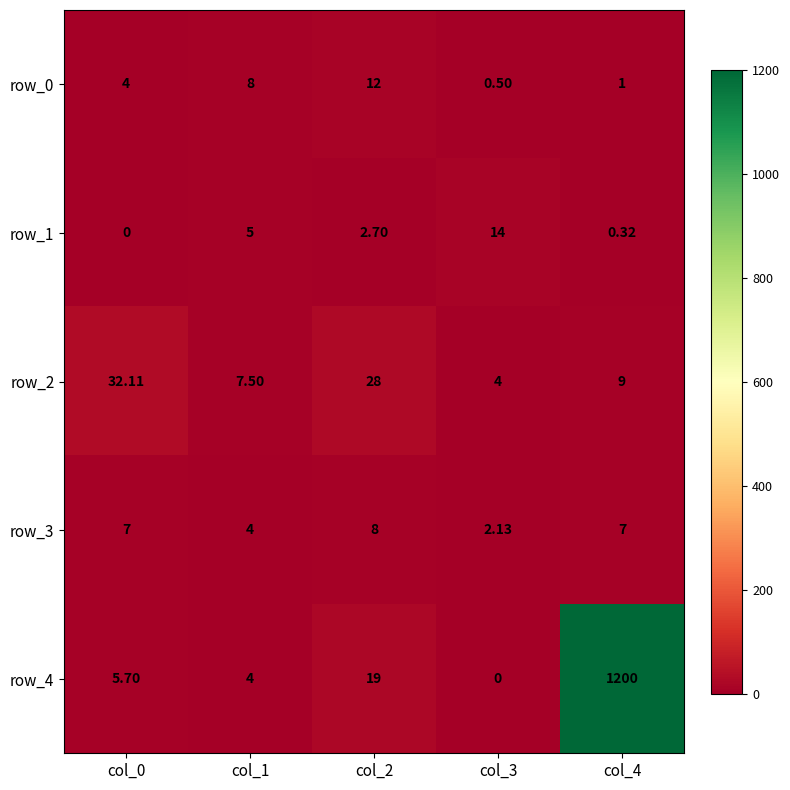

How many data points in row_4 are less than 5?

2